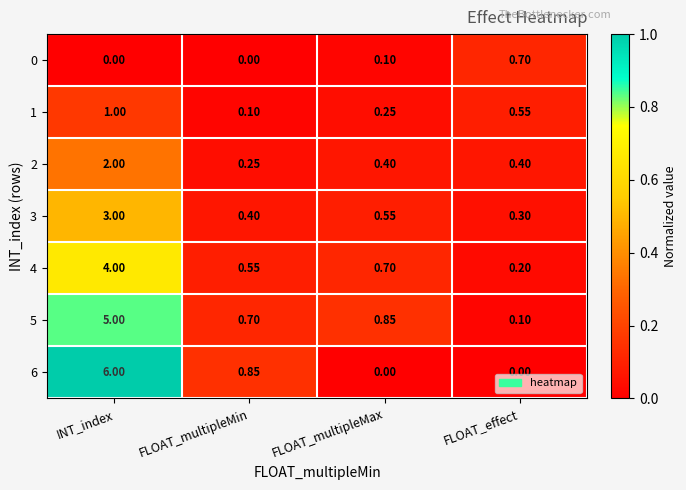

Which series has the largest total across all categories?

6